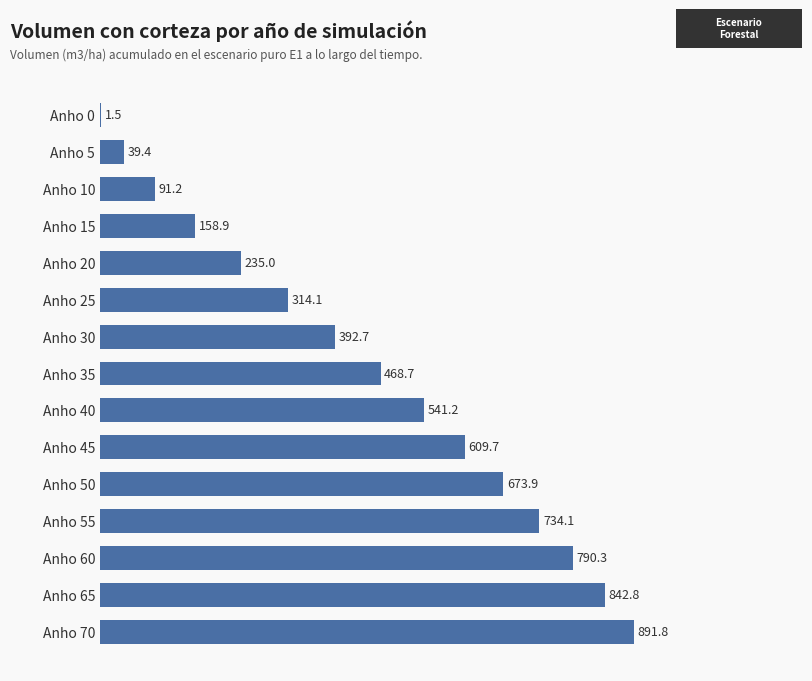

True or false: the data shows 673.9 at Anho 50.

True